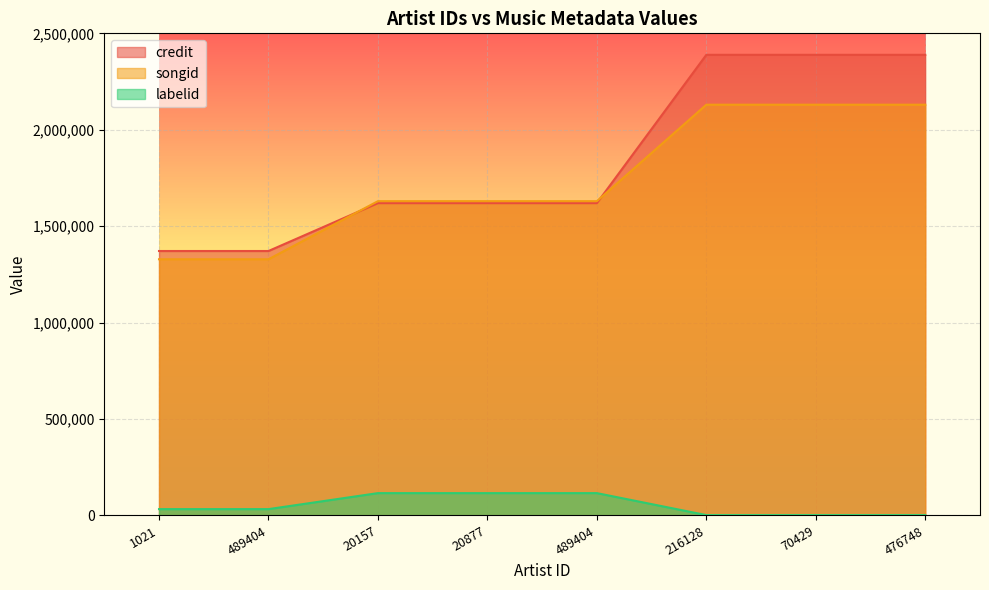

What is the highest value of the labelid series?

115862